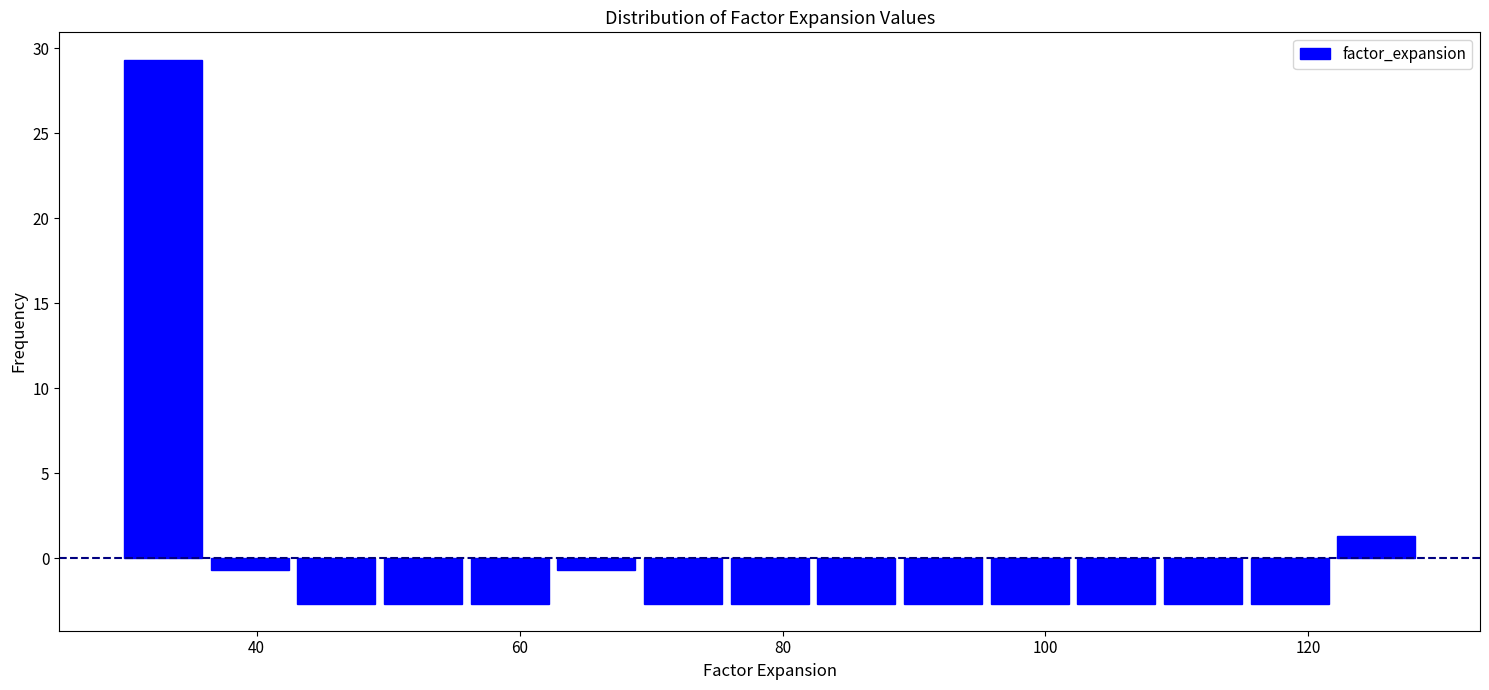

Read against the x-axis, roughly where is the centre of the tallest bar?

32